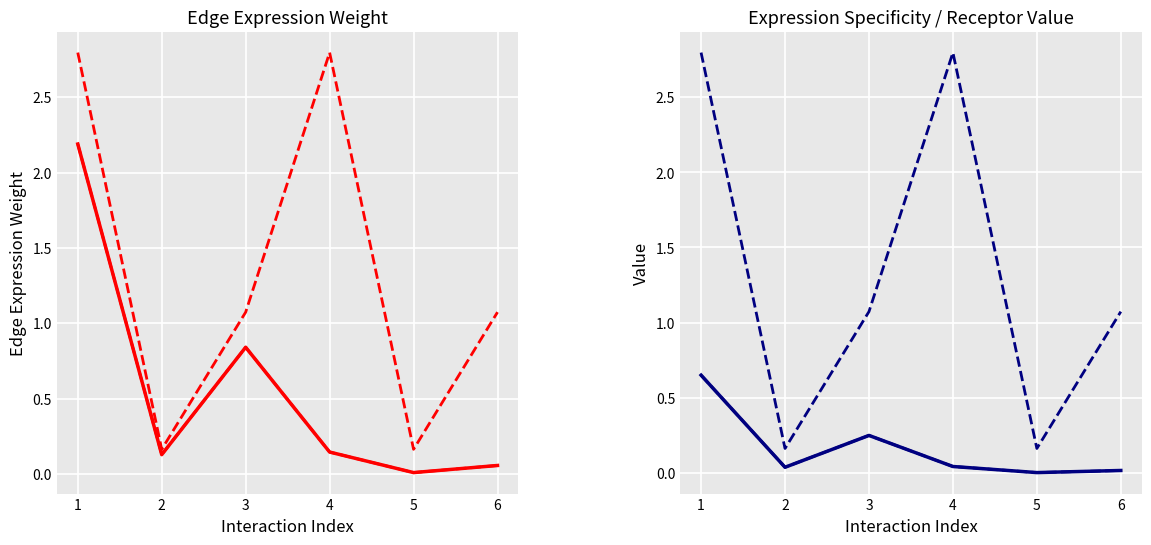

True or false: Edge average expression weight and Edge total expression weight cross at least once.

False